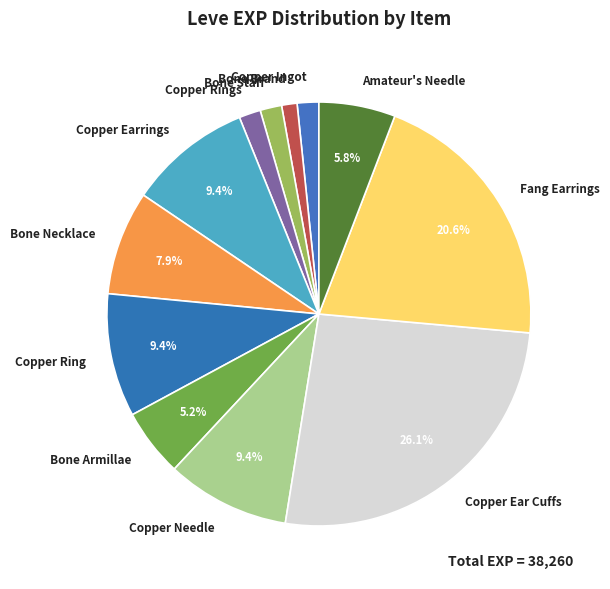

Is it true that Copper Ear Cuffs is 41% of the pie?

False